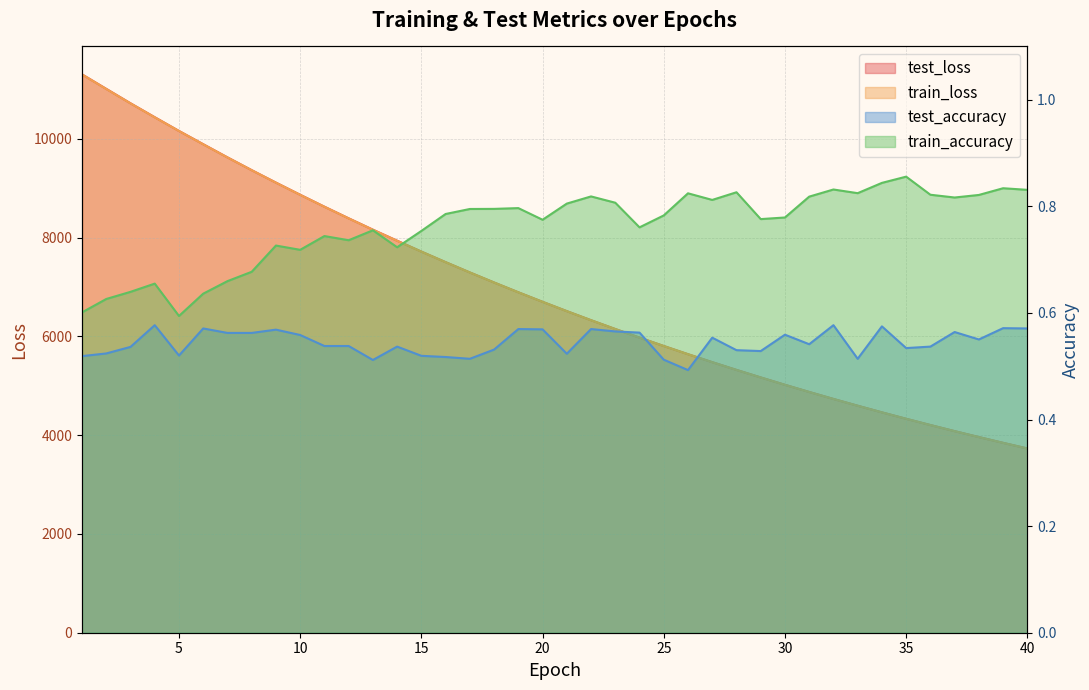

True or false: train_accuracy and test_loss intersect in this chart.

False